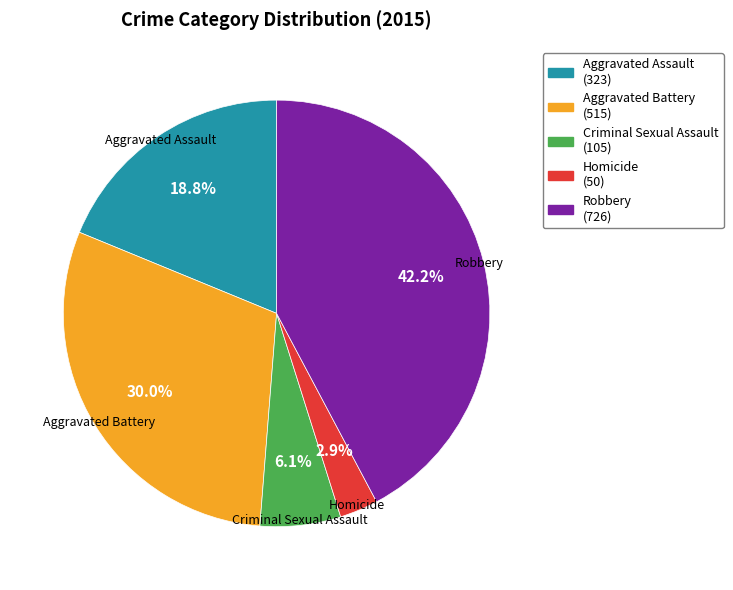

Is it true that Aggravated Battery is 18% of the pie?

False